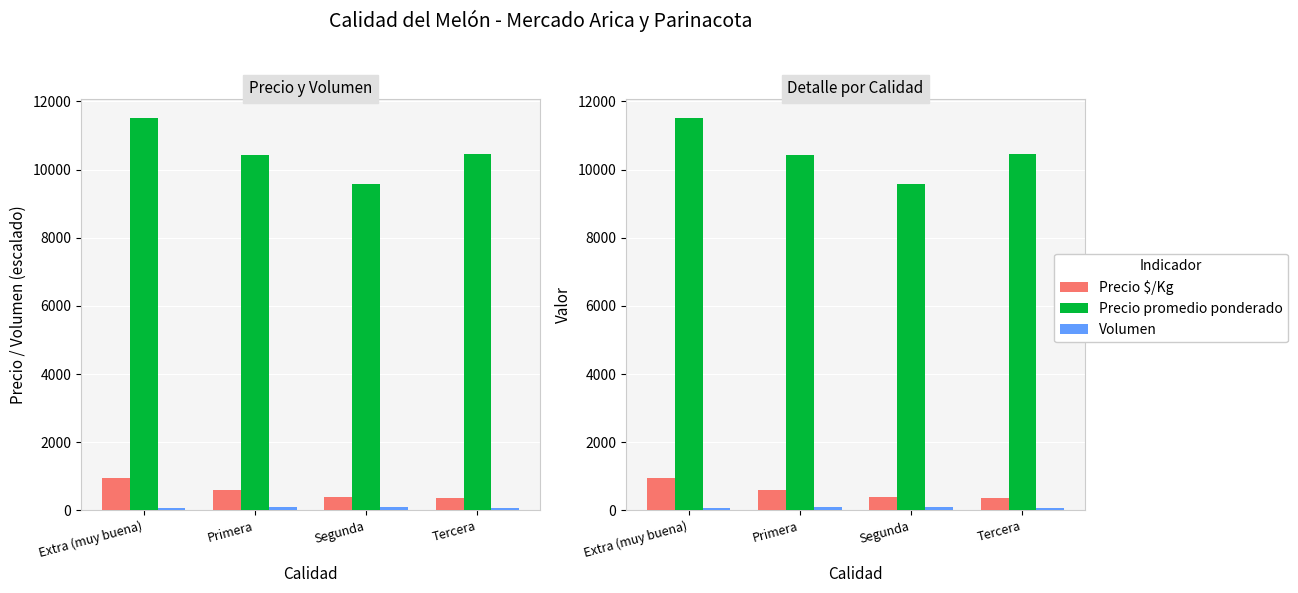

Which has a higher value, Extra (muy buena) or Primera?

Extra (muy buena)